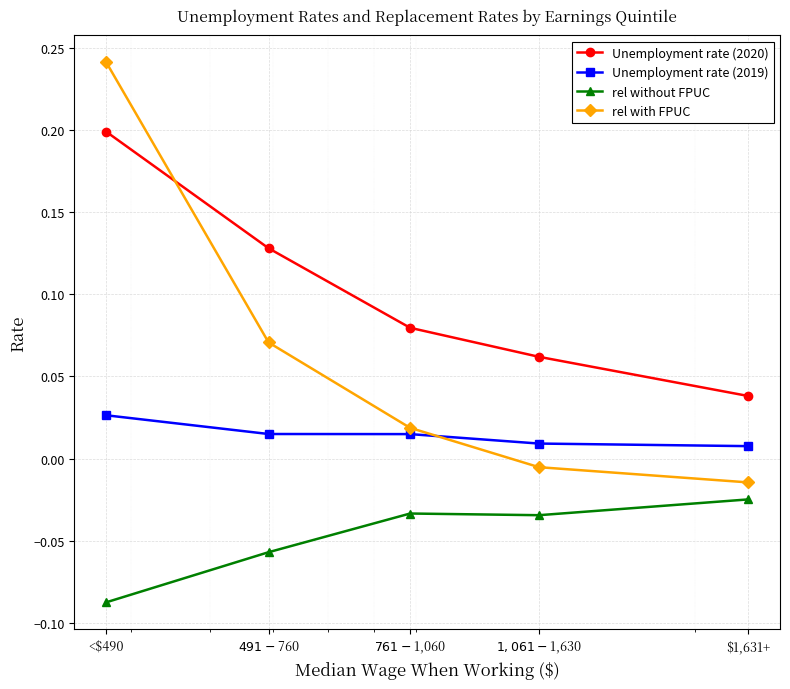

Rank the series by their maximum value, from lowest to highest.

rel without FPUC, Unemployment rate (2019), Unemployment rate (2020), rel with FPUC